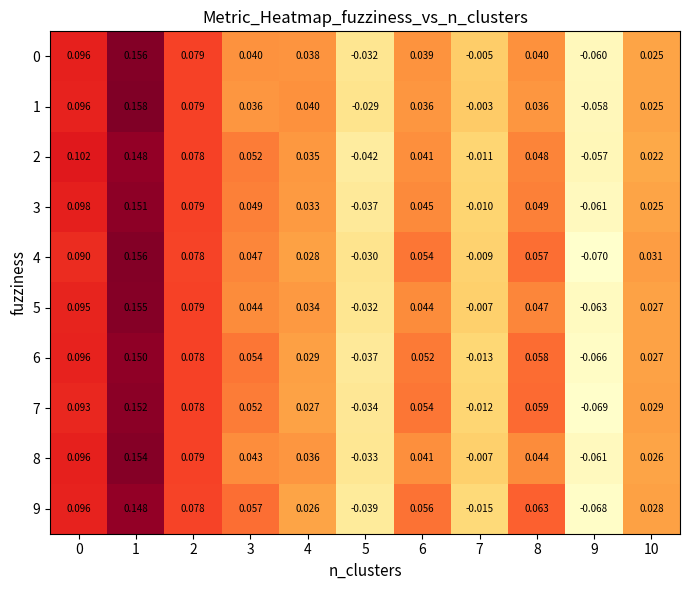

How many data points in 7 are less than 0?

3